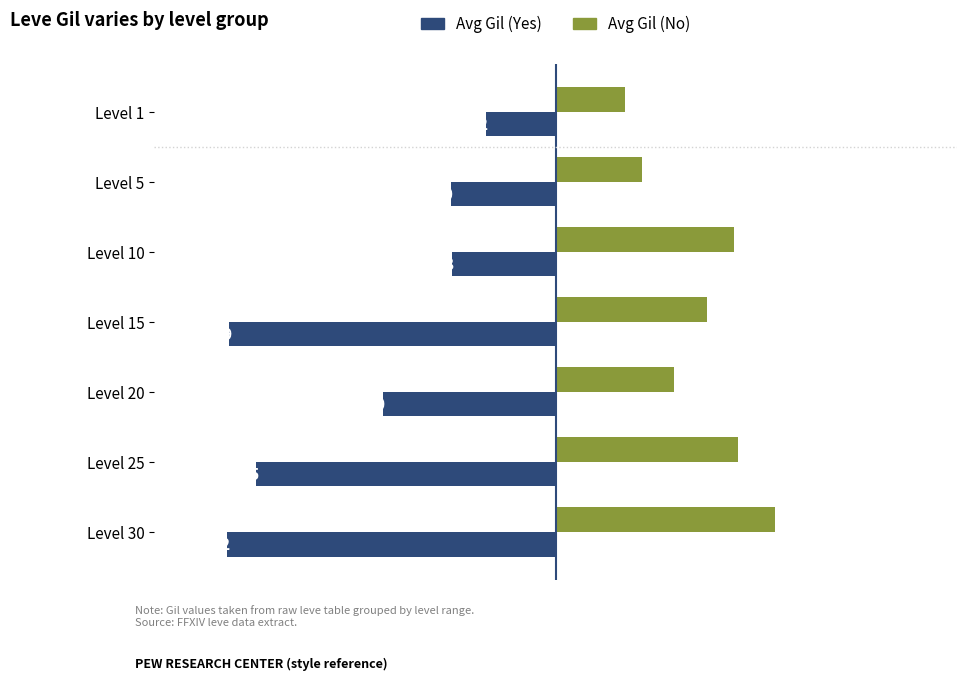

Which series has the widest spread of values?

Avg Gil (Yes)